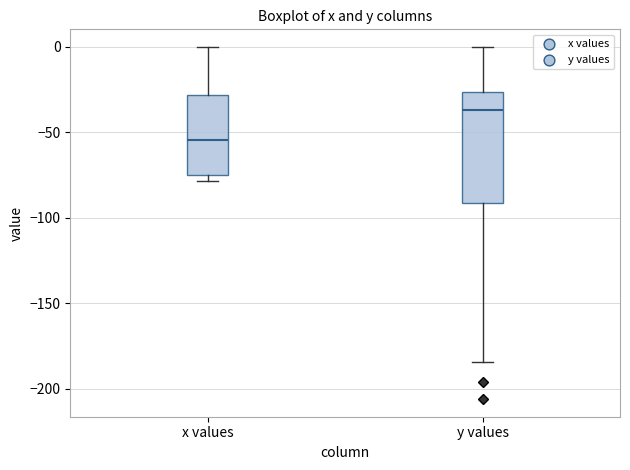

Reading left to right, read every box against the y-axis: the position of its median line, the range the box covers, and the ends of its whiskers. The values are not printed on the chart, so give them approximately, as read against the axis.

x values: median -55, box -75 to -30, whiskers -80 to 0
y values: median -35, box -90 to -25, whiskers -185 to 0